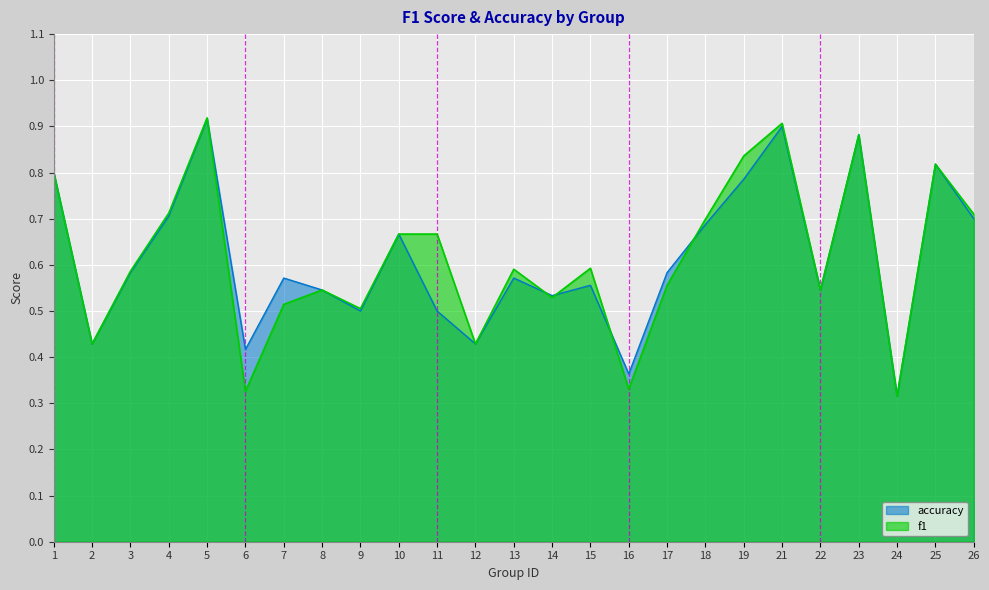

What is the sum of all f1 values?

15.4